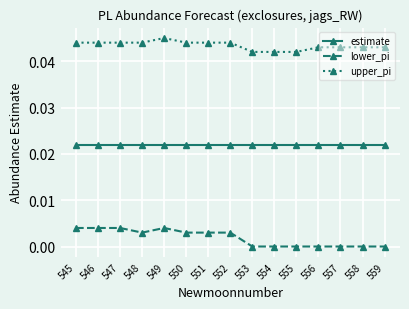

At how many categories does at least one series exceed 0?

15